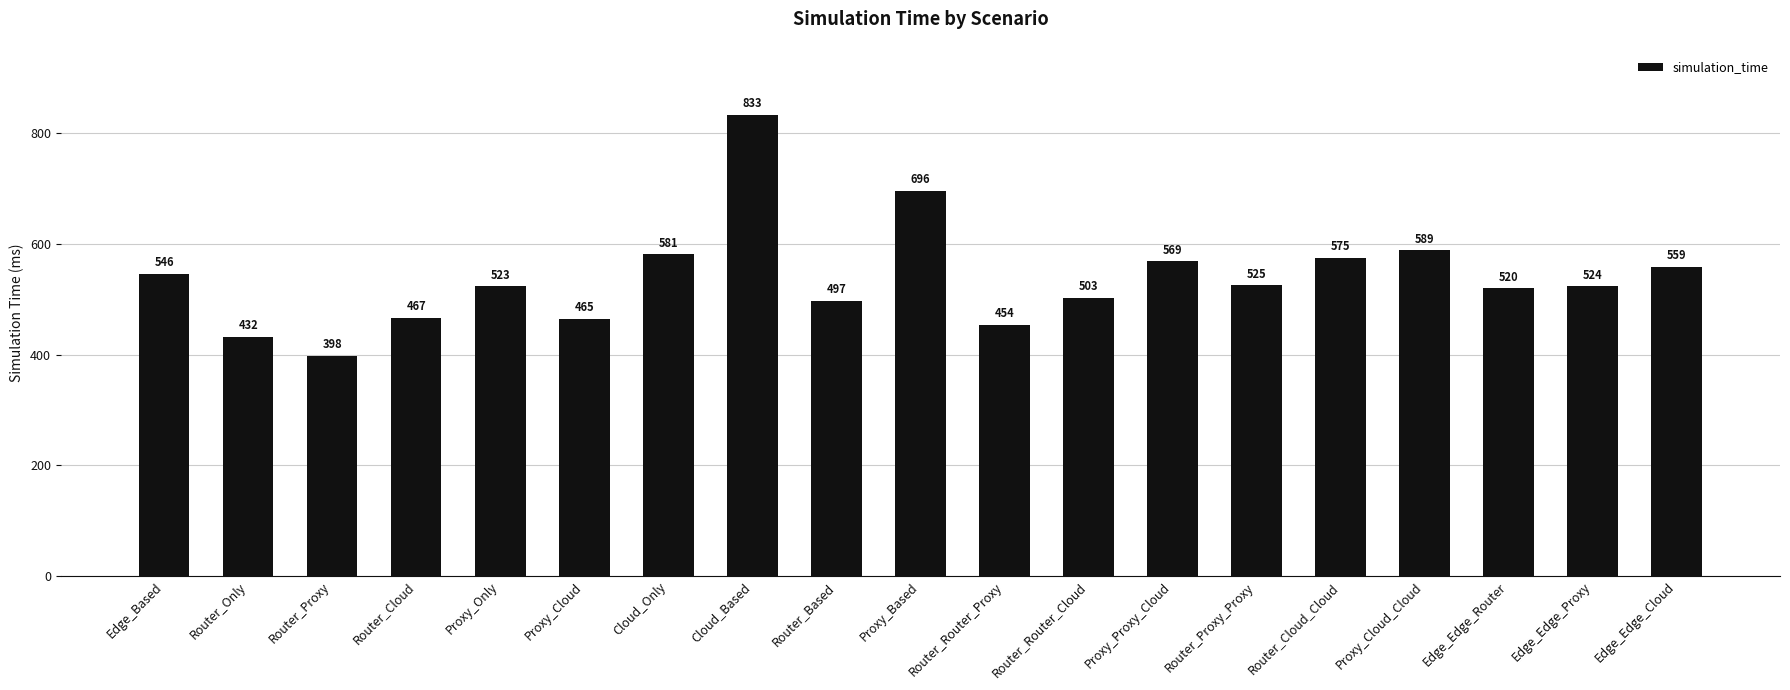

At which label does the data first exceed 524?

Edge_Based